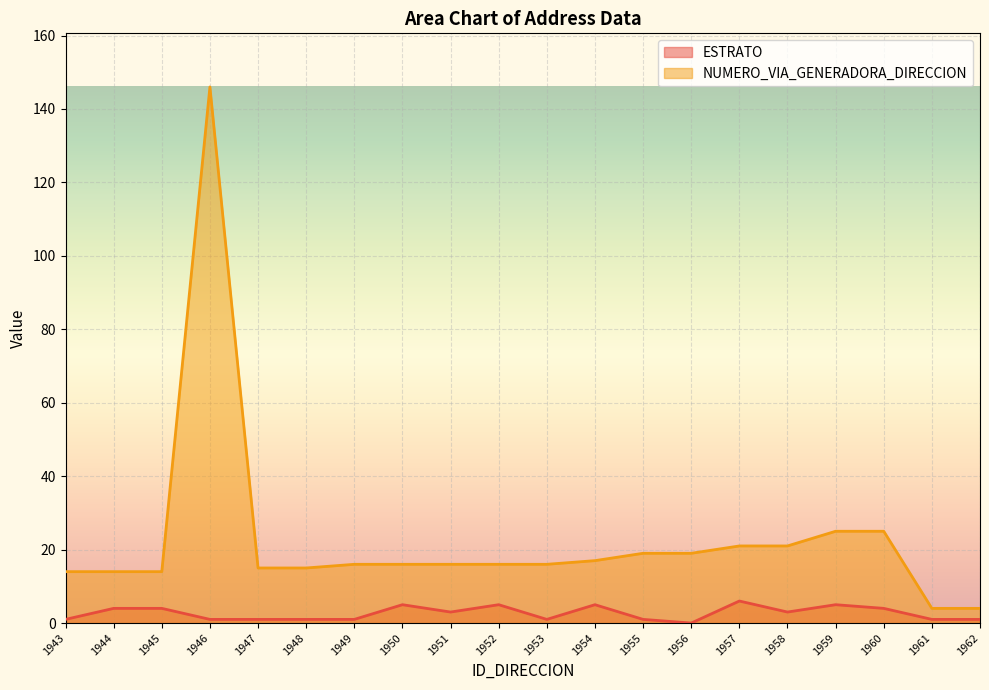

Is it true that ESTRATO equals 3 at 1957?

False